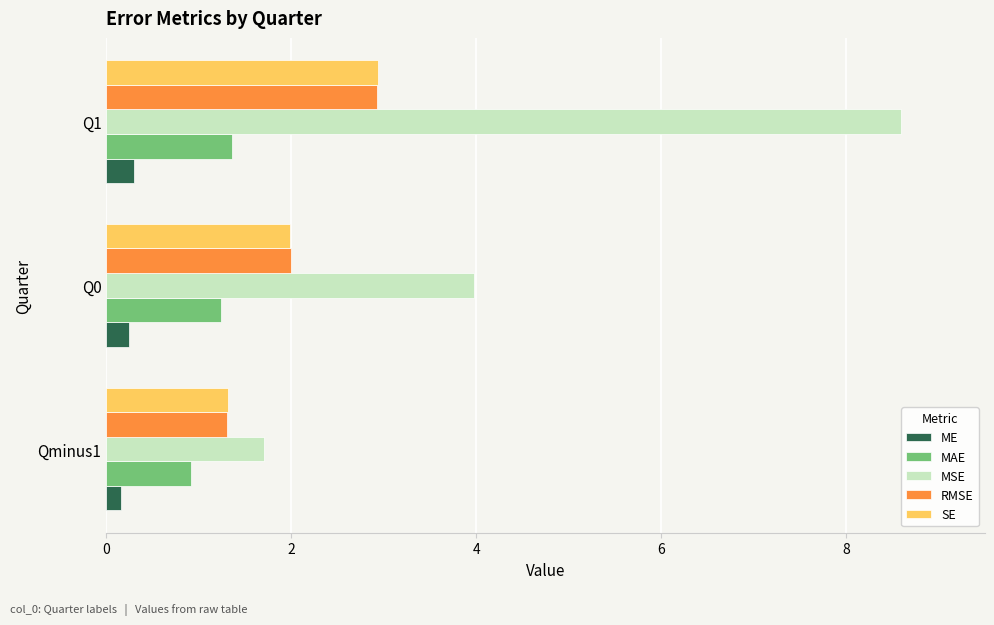

What is the total value across all series at Q0?

9.4